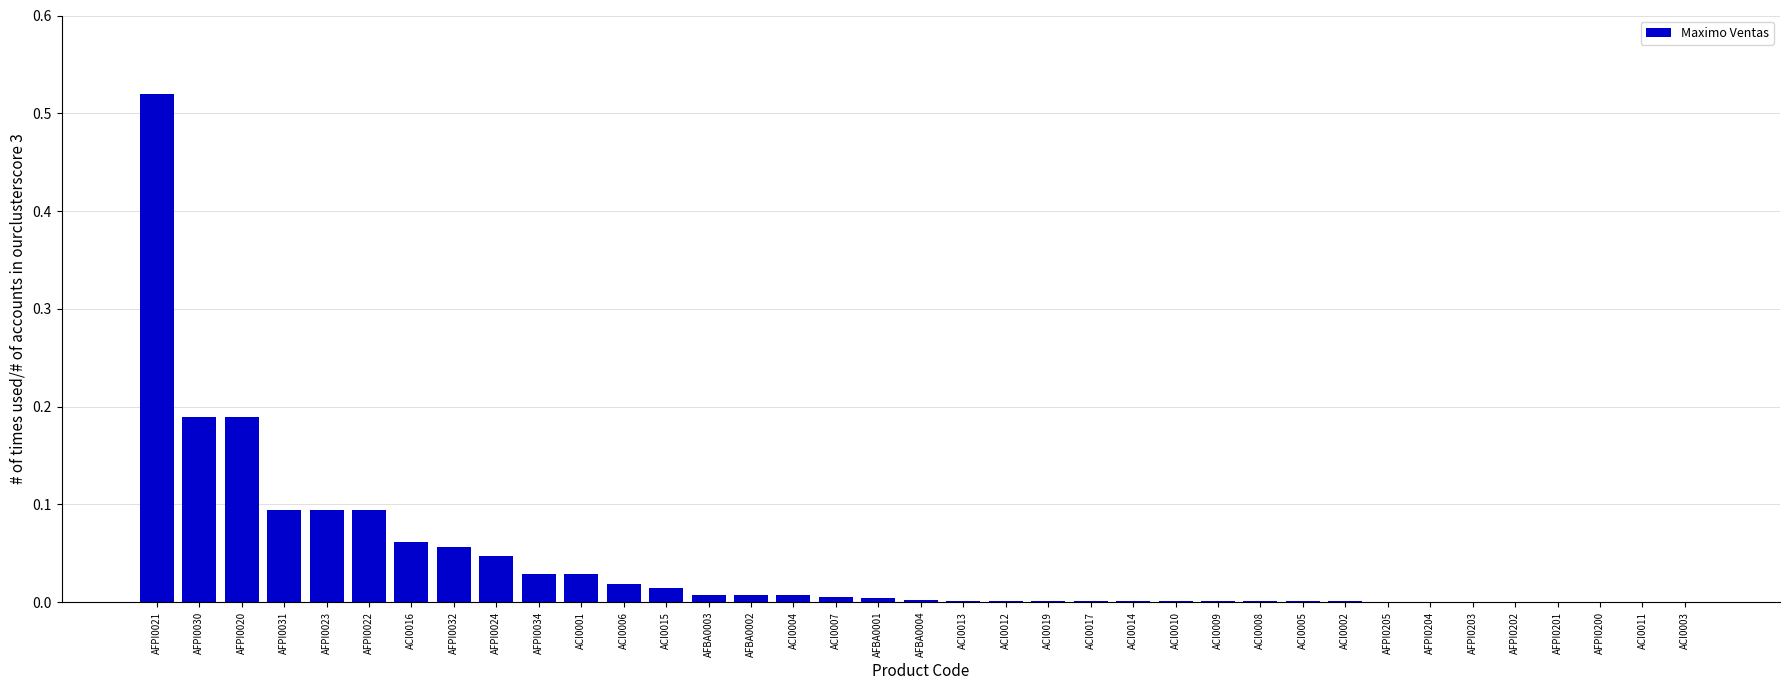

Is it true that the value at AFPI0030 is 0.3?

False